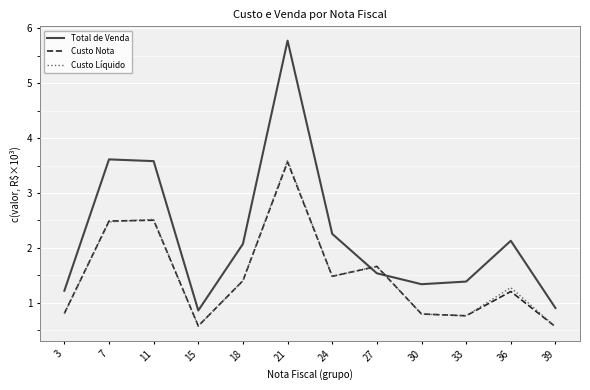

Between 3 and 11, which series saw the biggest shift?

Total de Venda